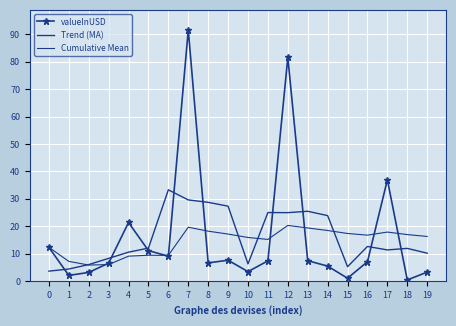

What is the smallest value displayed?

0.3